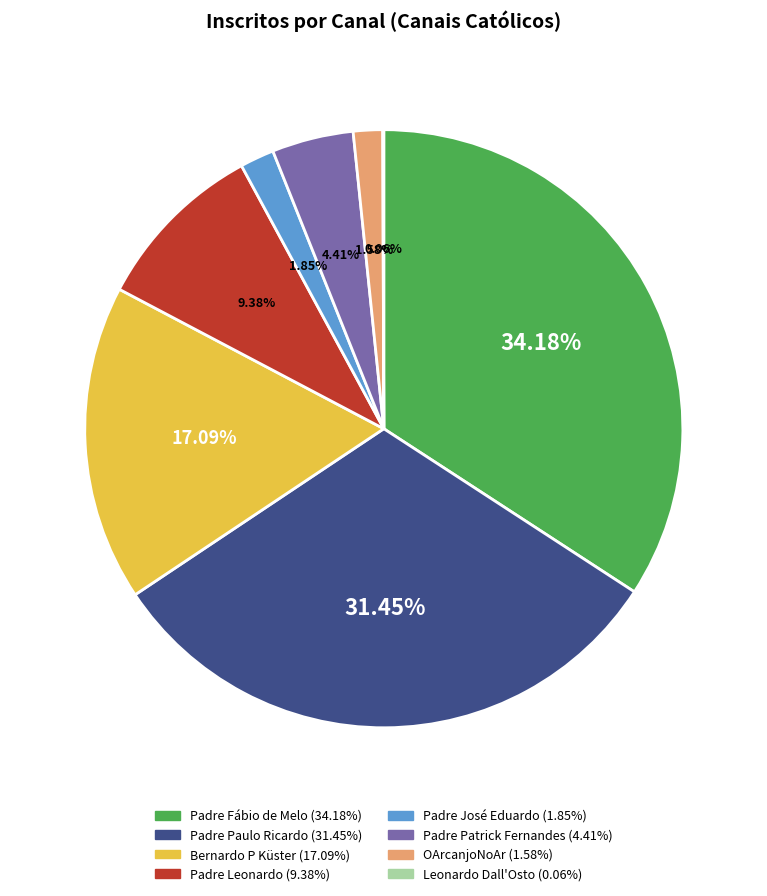

Is the sum of Padre Leonardo and OArcanjoNoAr greater than half?

No